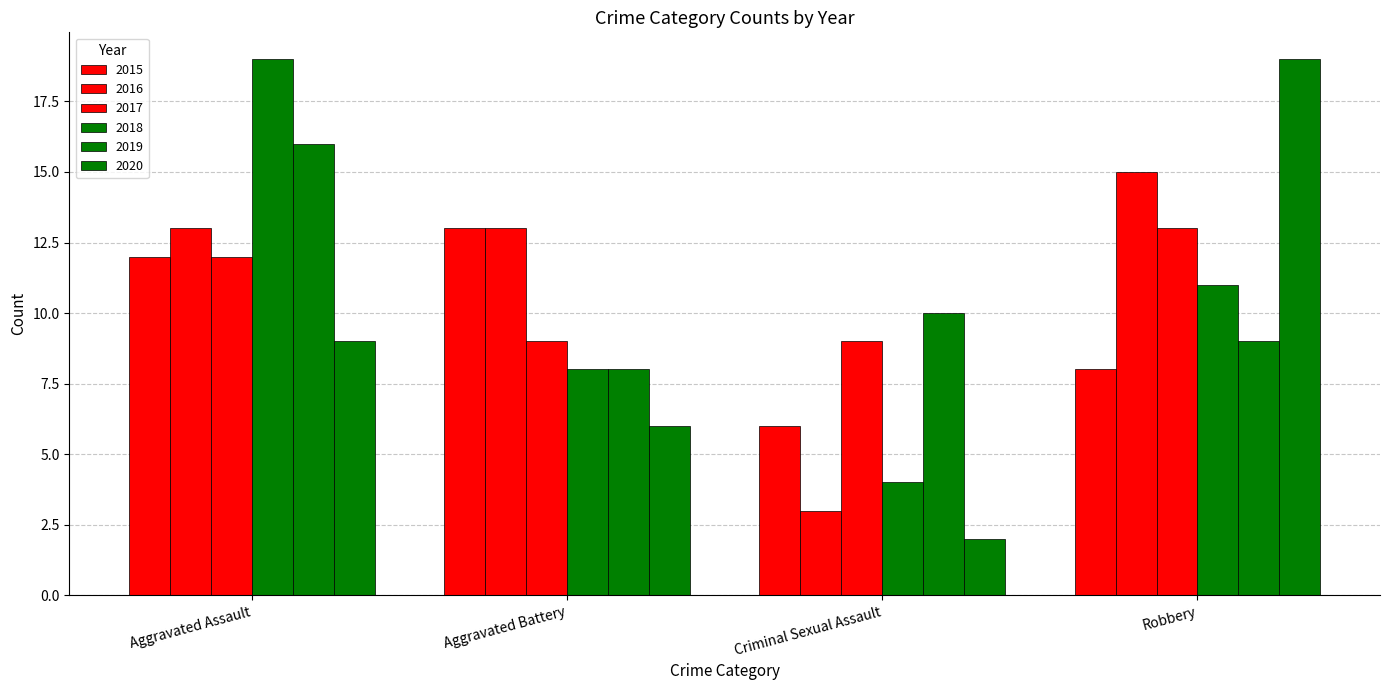

At which label does 2015 first exceed 12?

Aggravated Battery